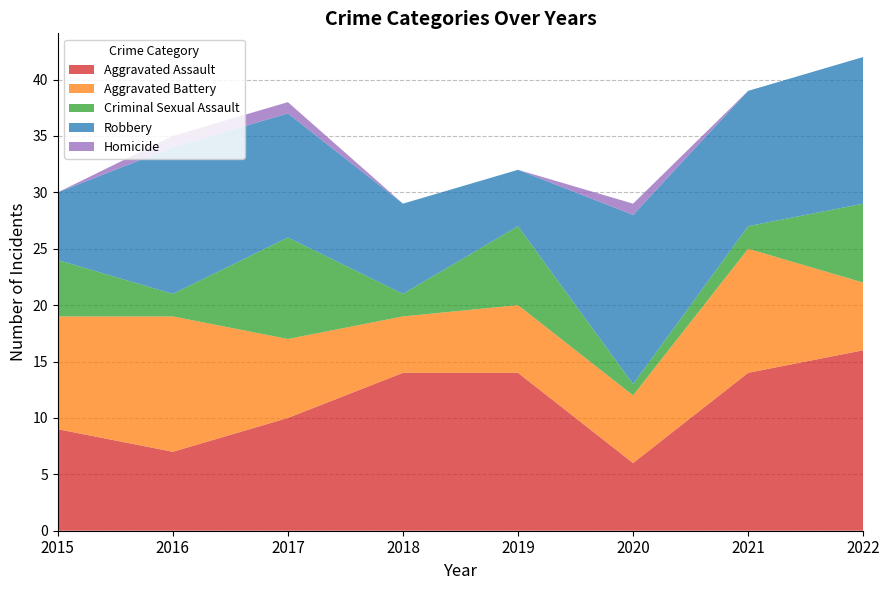

Reading left to right, what are all the values shown in this chart?

Aggravated Assault: 2015=9	2016=7	2017=10	2018=14	2019=14	2020=6	2021=14	2022=16
Aggravated Battery: 2015=10	2016=12	2017=7	2018=5	2019=6	2020=6	2021=11	2022=6
Criminal Sexual Assault: 2015=5	2016=2	2017=9	2018=2	2019=7	2020=1	2021=2	2022=7
Robbery: 2015=6	2016=13	2017=11	2018=8	2019=5	2020=15	2021=12	2022=13
Homicide: 2015=0	2016=1	2017=1	2018=0	2019=0	2020=1	2021=0	2022=0